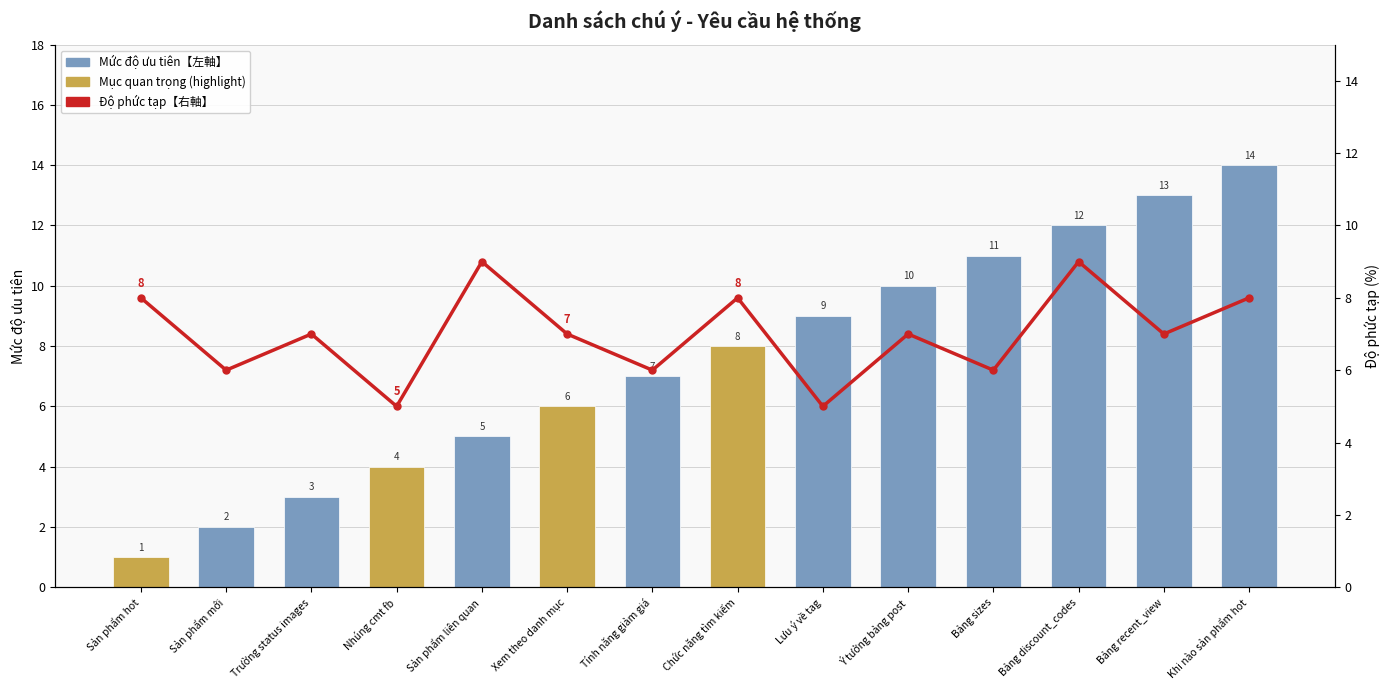

At Tính năng giảm giá, list the series in order from largest to smallest.

Mức độ ưu tiên【左軸】, Độ phức tạp【右軸】